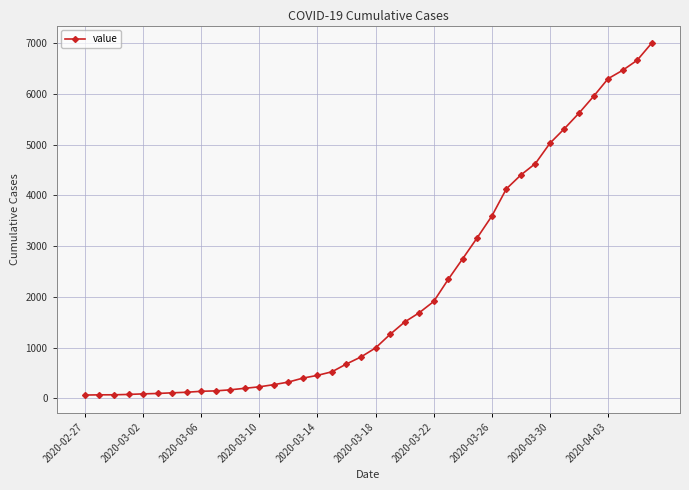

What is the greatest value displayed?

7004